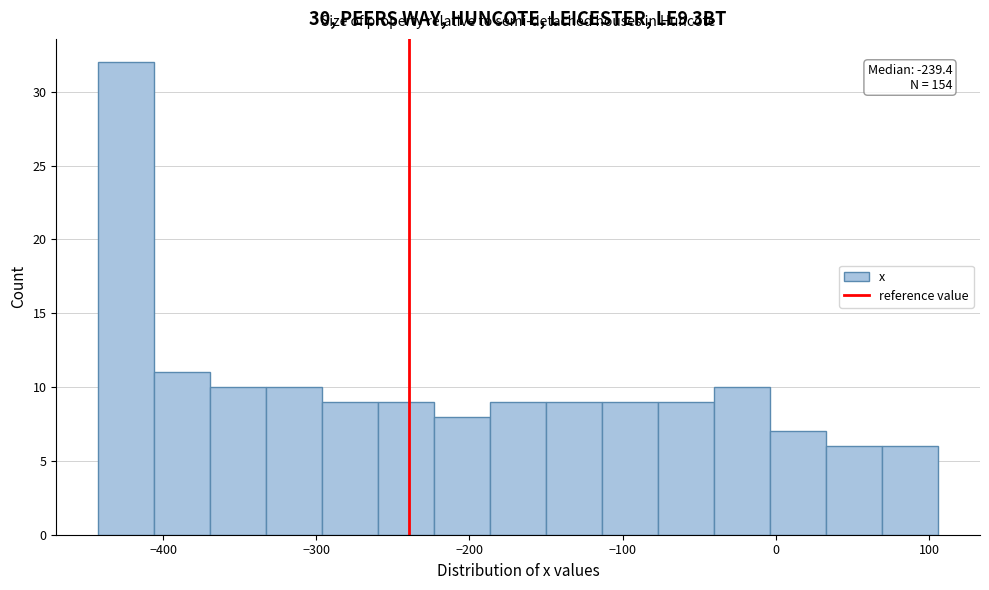

Read against the x-axis, roughly where is the centre of the tallest bar?

-420